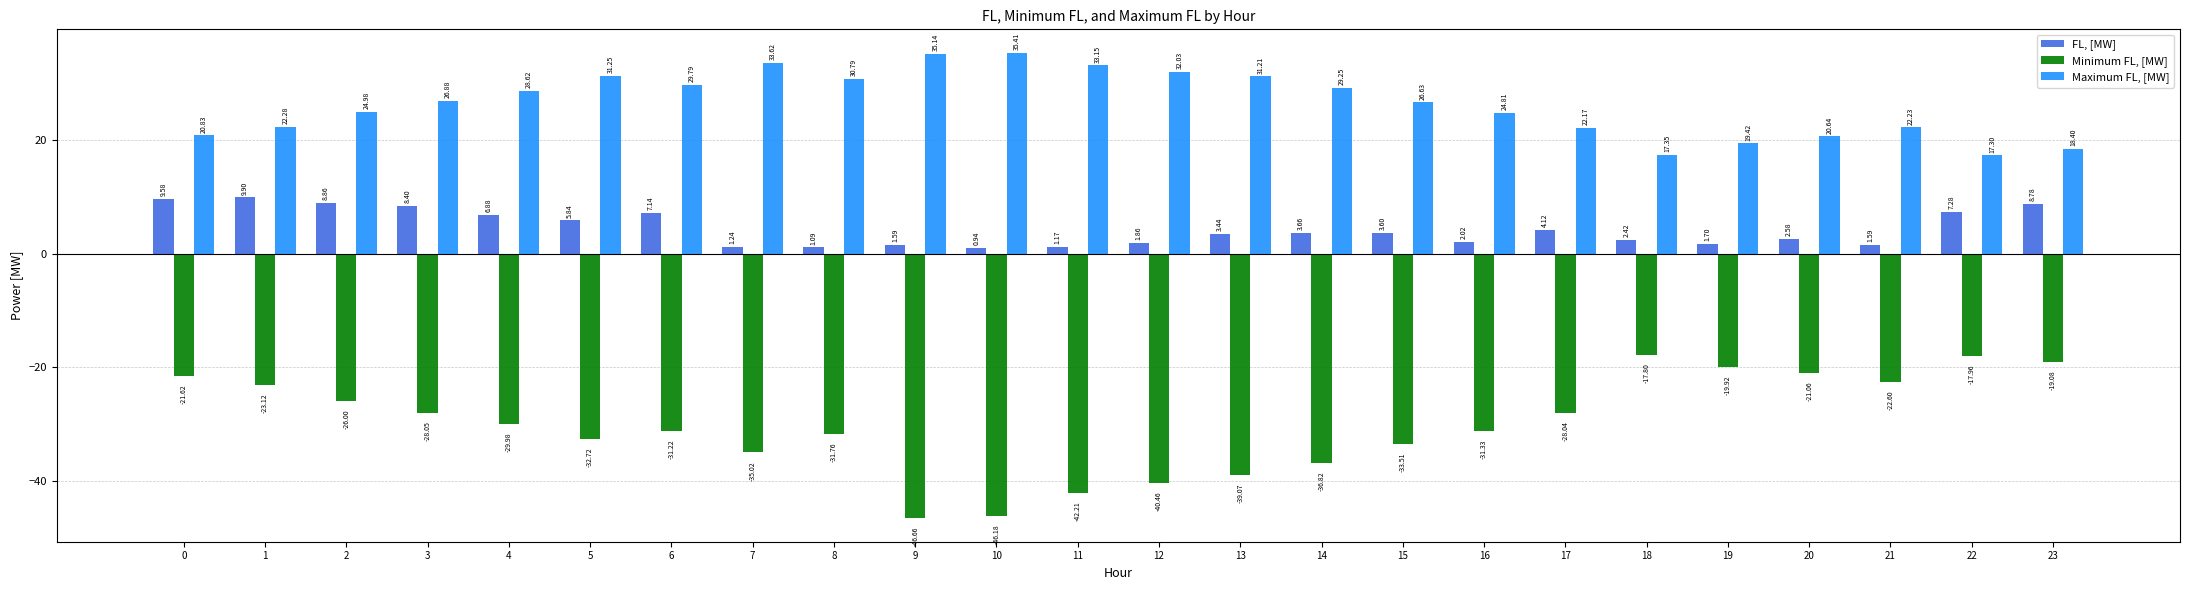

Which series changed the most between 3 and 16?

FL, [MW]